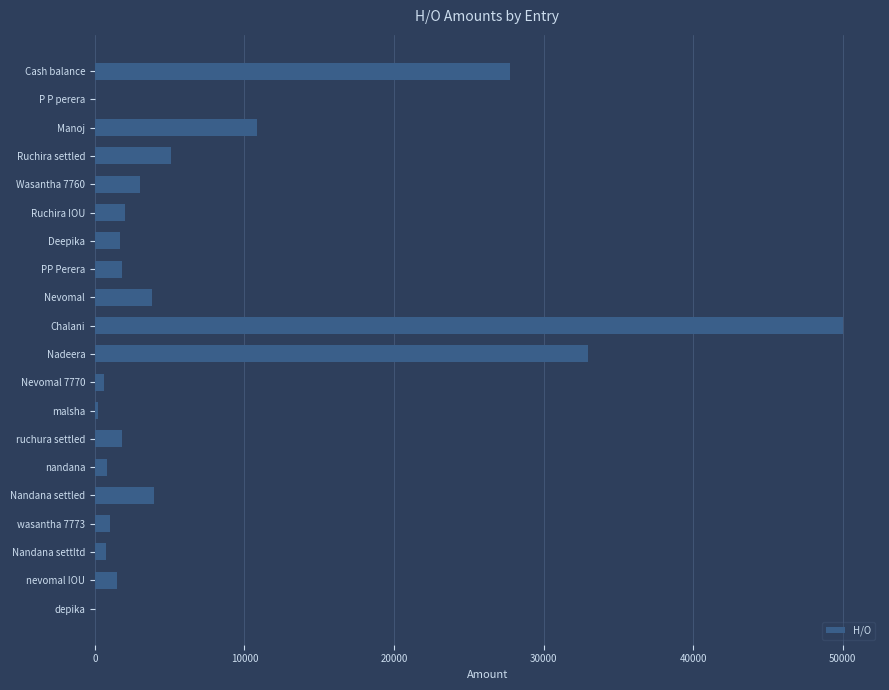

What is the greatest value displayed?

50000